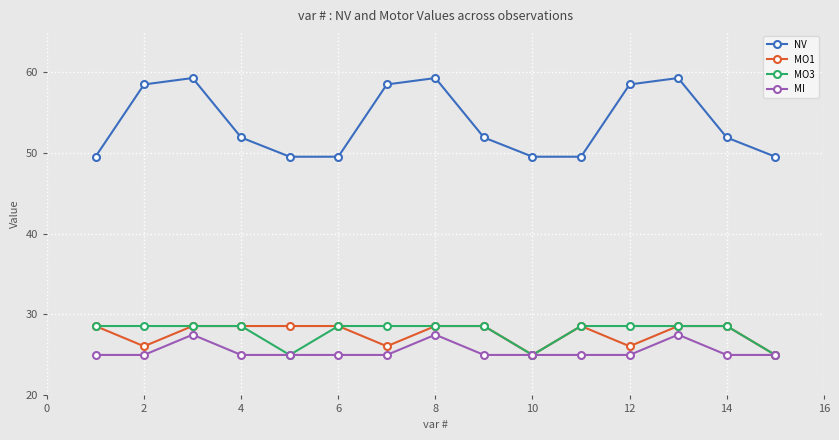

In NV, how many points are higher than both neighbors (excluding endpoints)?

3